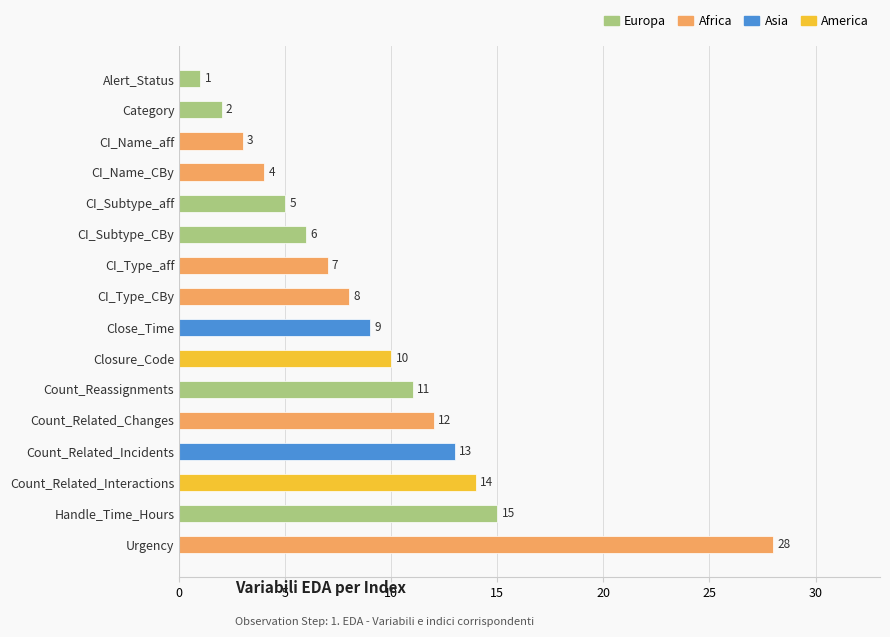

What is the maximum value shown in the chart?

28